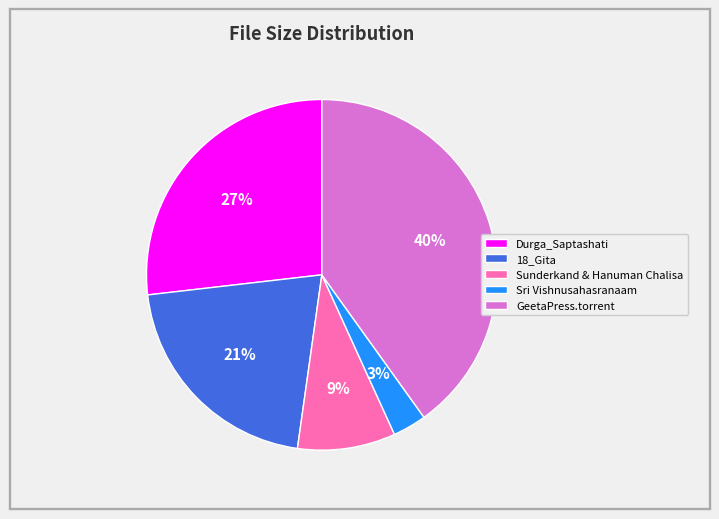

Does any single category account for the majority?

No